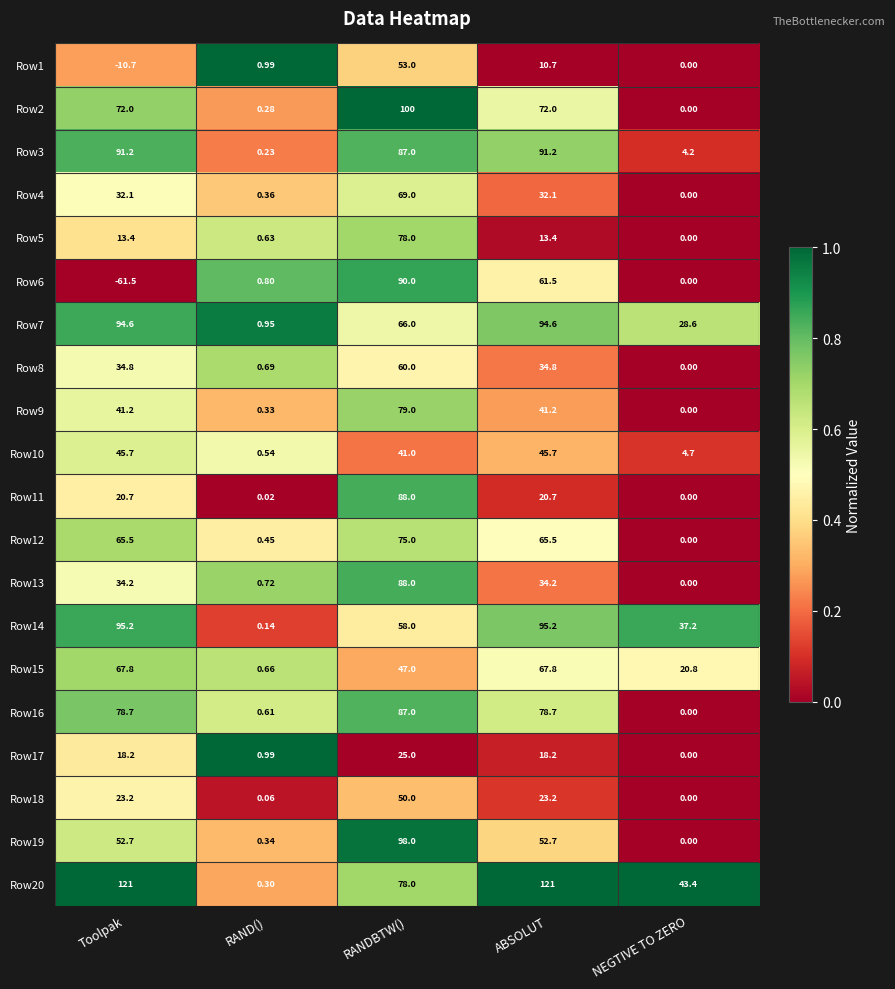

At which label is Row20 closest to 60?

NEGTIVE TO ZERO